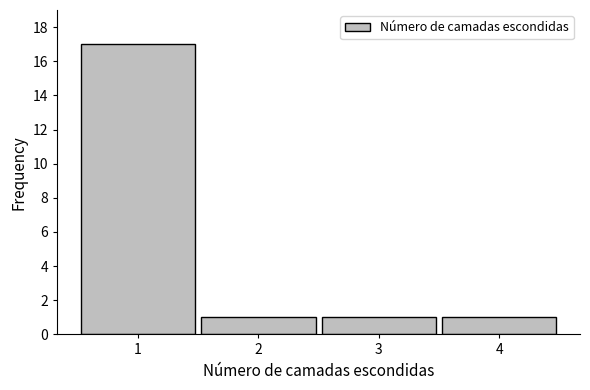

Reading left to right, list every bar in this chart as the range it spans on the x-axis followed by its height. The values are not printed on the chart, so give them approximately, as read against the axis.

0.5 to 1.5: 17
1.5 to 2.5: 1
2.5 to 3.5: 1
3.5 to 4.5: 1